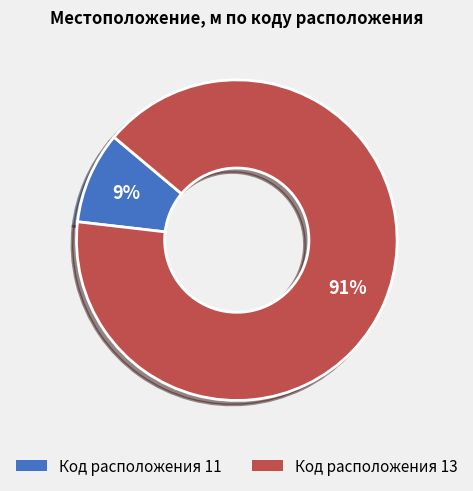

Rank the categories by value from lowest to highest.

Код расположения 11, Код расположения 13